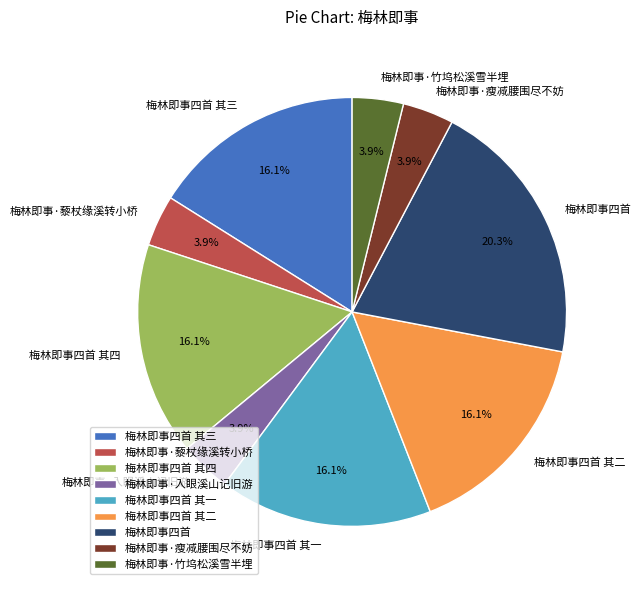

To the nearest percent, what percentage of the pie is 梅林即事·入眼溪山记旧游?

4%